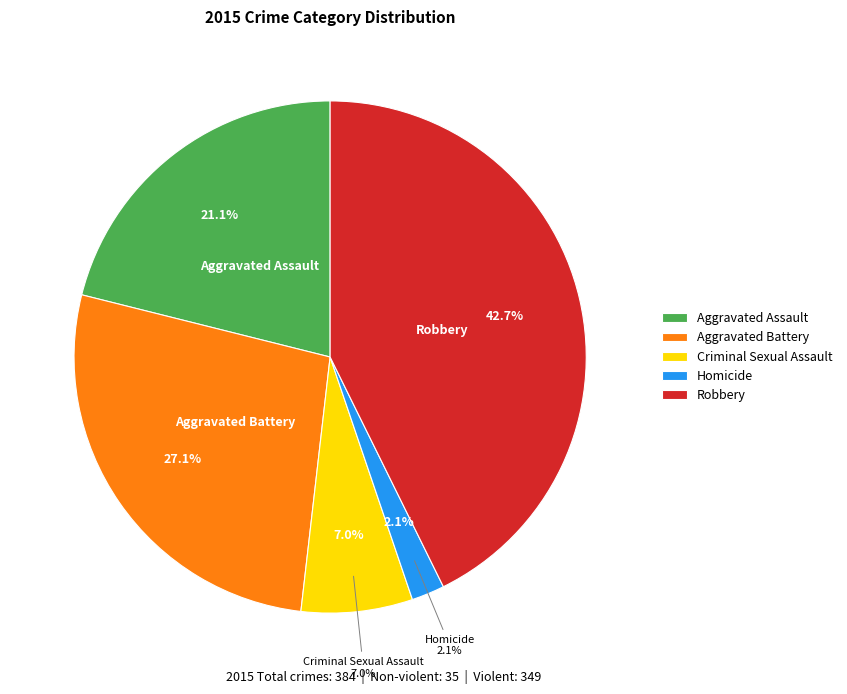

Does Criminal Sexual Assault represent more than half of the total?

No